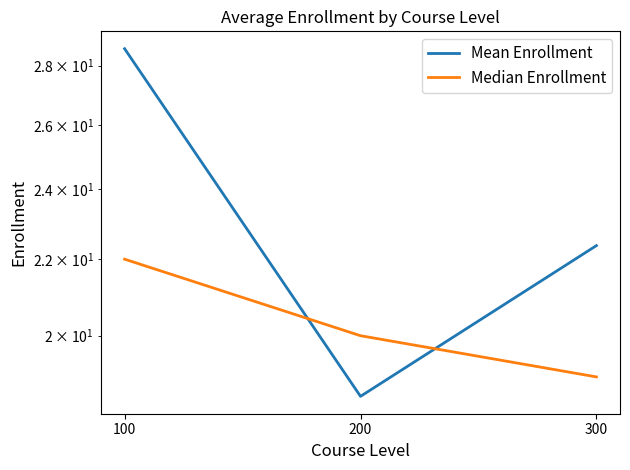

Is the value of Median Enrollment at 100 greater than the value of Mean Enrollment at 300?

No